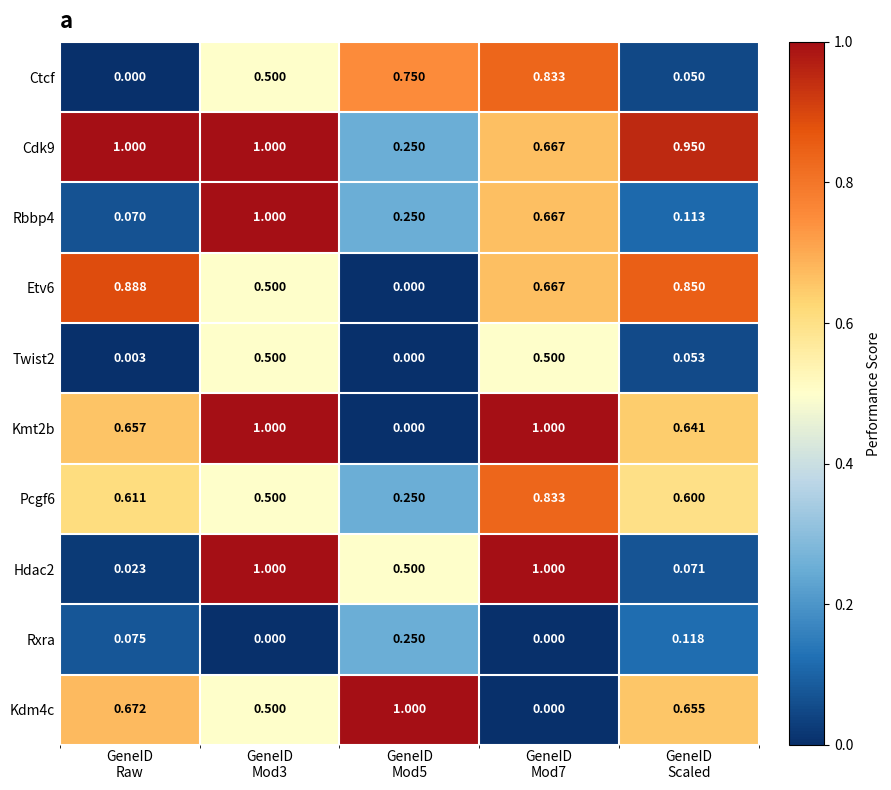

How many categories are shown in the chart?

5